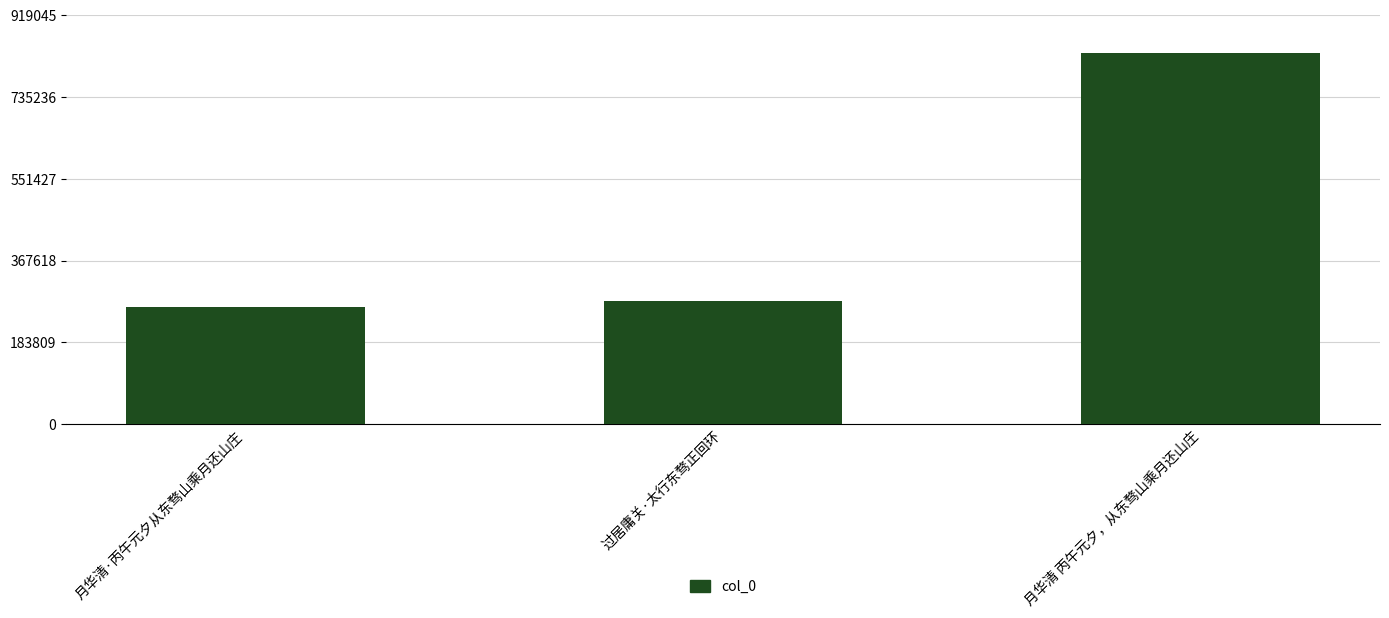

Is it true that the value at 月华清 丙午元夕，从东骛山乘月还山庄 is 432496?

False